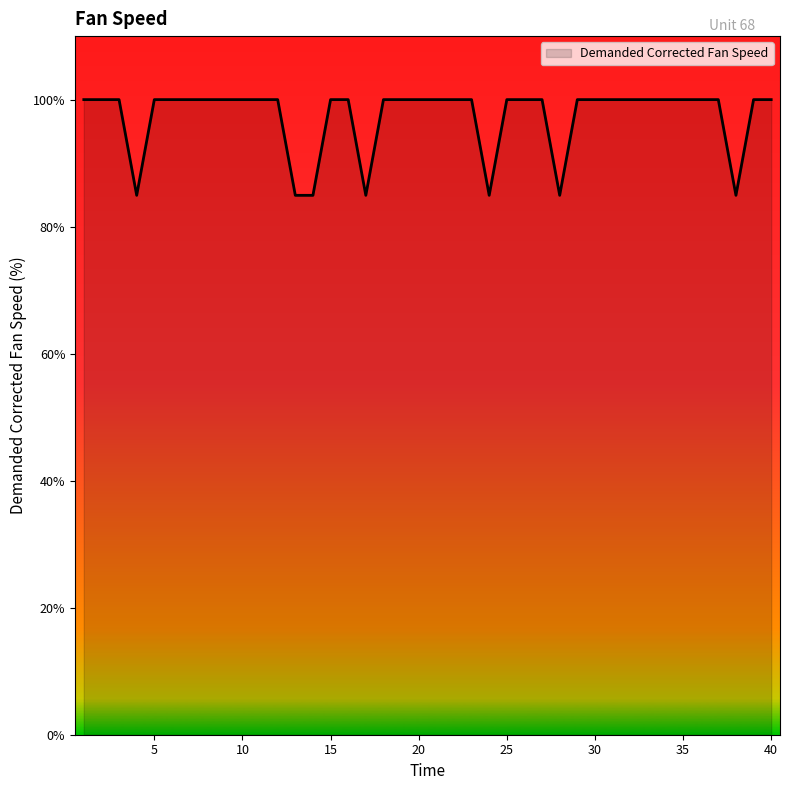

What is the maximum value shown in the chart?

100.0